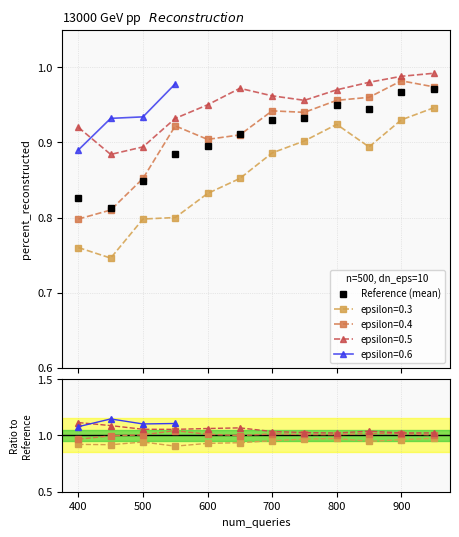

How many interior local valleys (lower than both neighbors) does the data have?

2